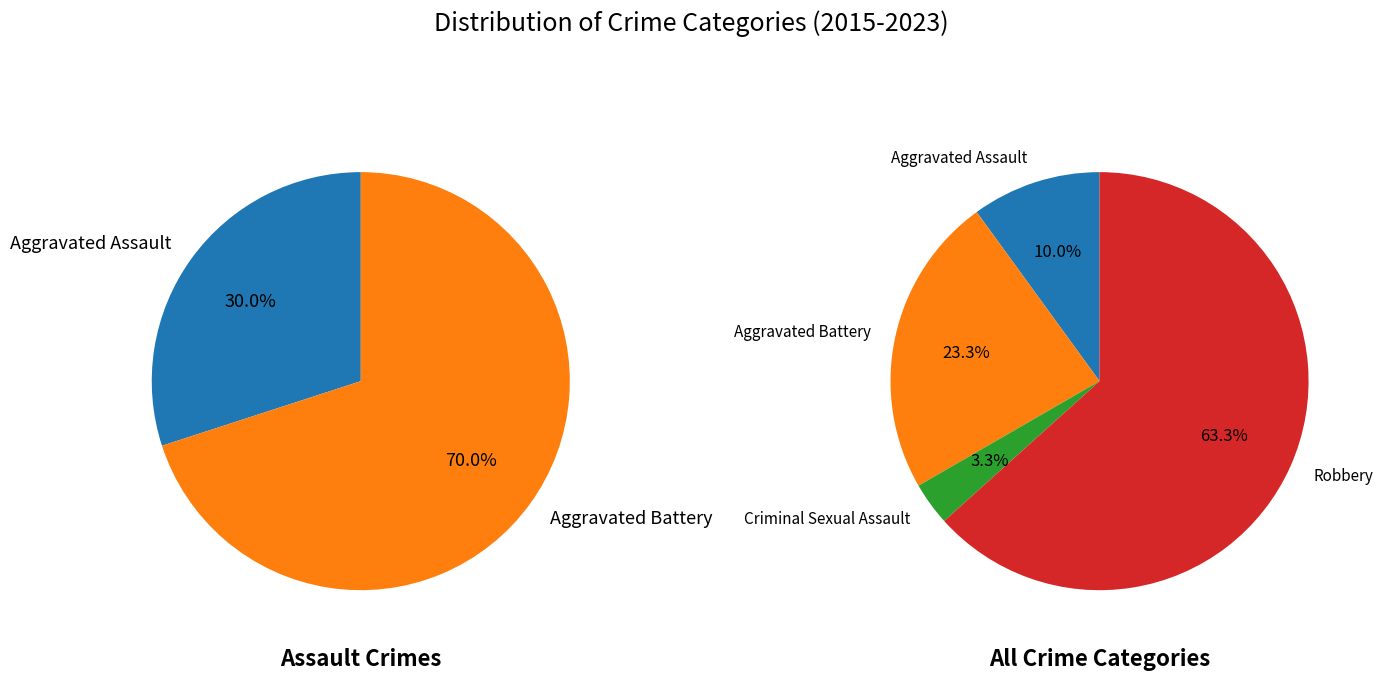

To the nearest percent, what portion does Aggravated Assault represent?

10%